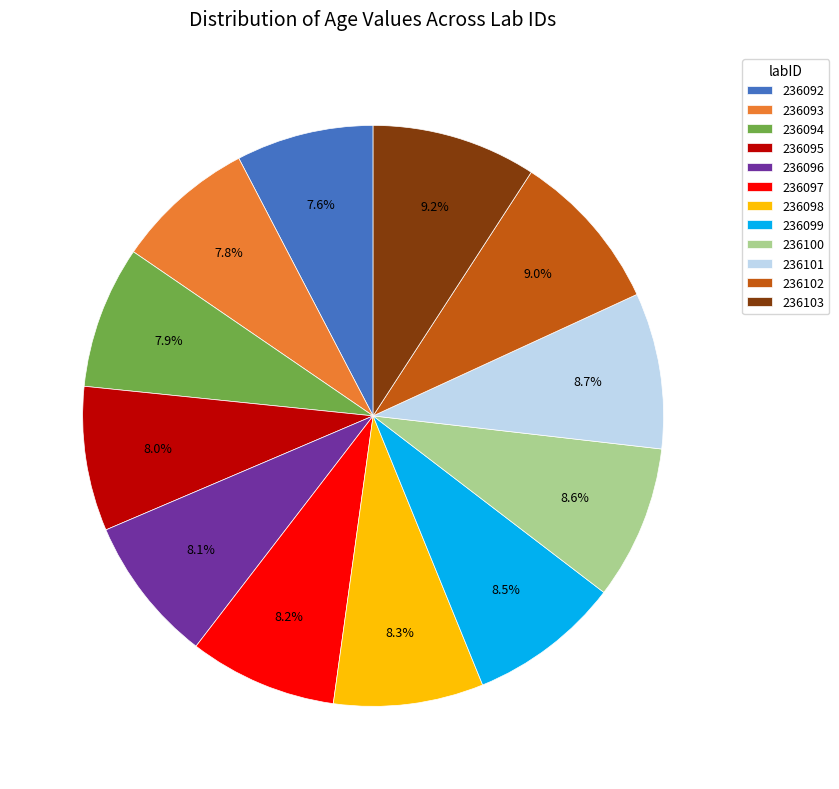

Between 236101 and 236094, which is larger?

236101